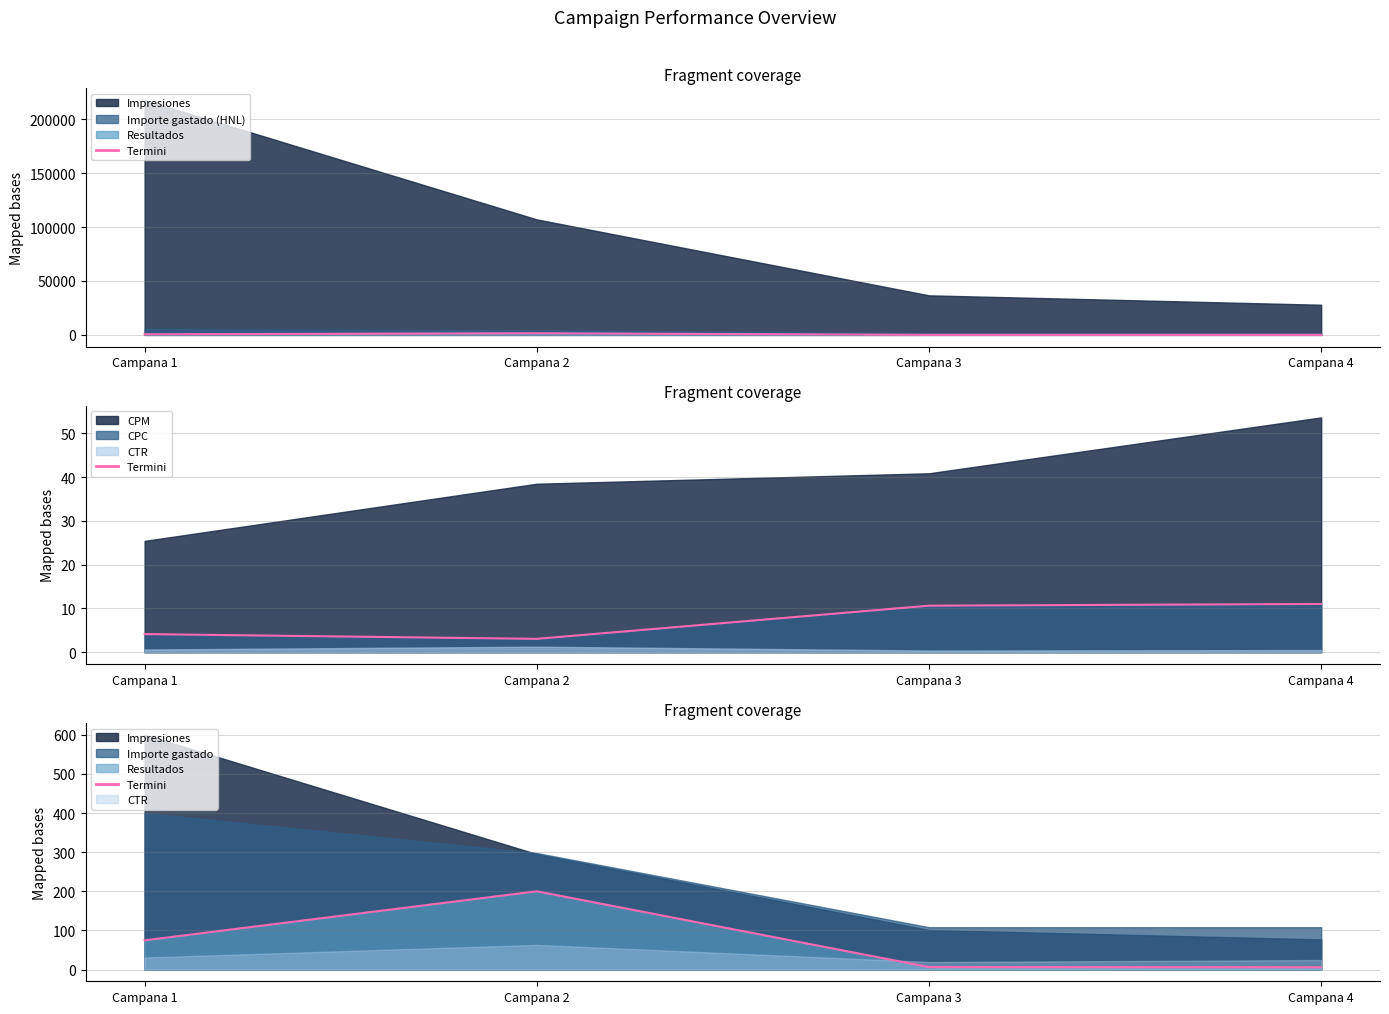

What is the difference between the maximum and second lowest values in the Resultados termini series?

193.7